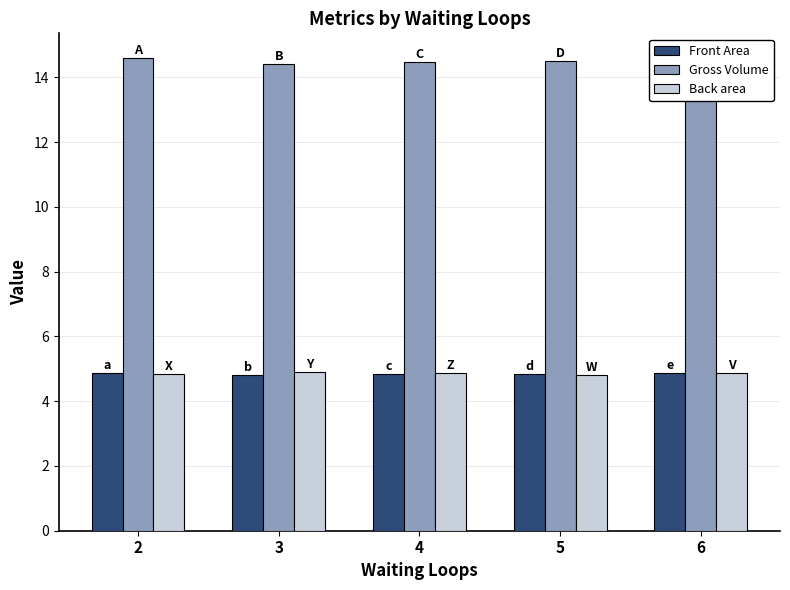

Which series changed the most between 3 and 6?

Gross Volume